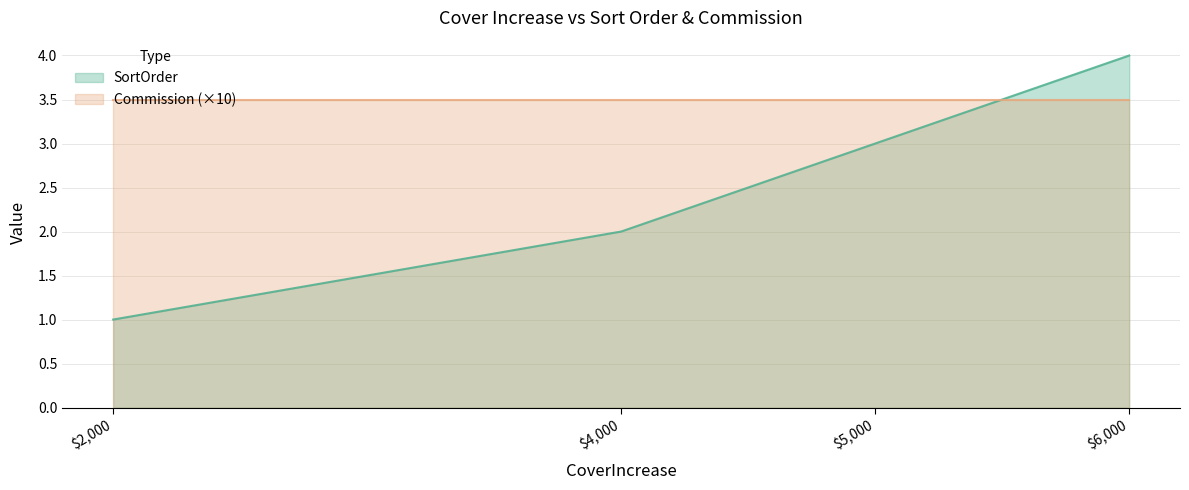

Rank the categories by value from lowest to highest.

$2,000, $4,000, $5,000, $6,000